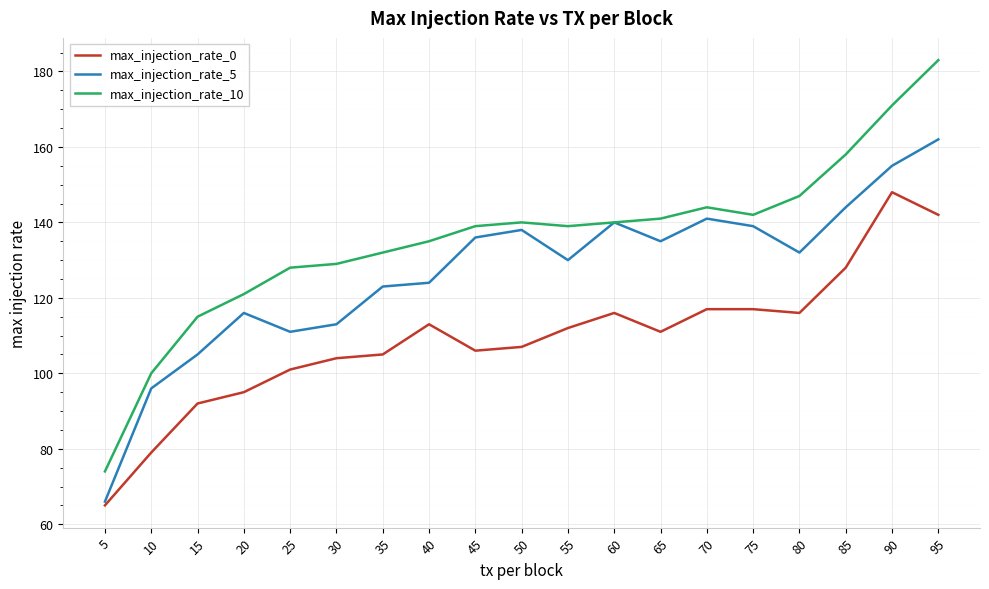

List the series in order of their overall mean, highest first.

max_injection_rate_10, max_injection_rate_5, max_injection_rate_0